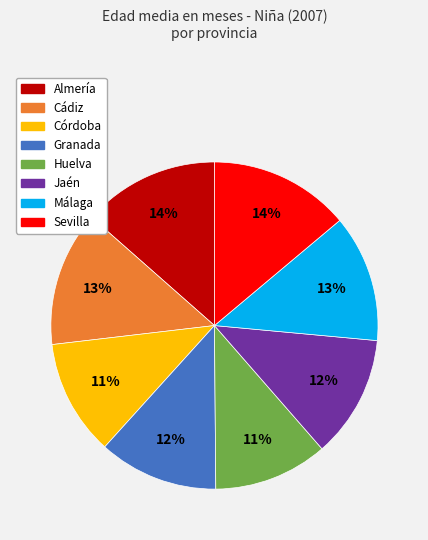

To the nearest percent, what portion does Cádiz represent?

13%